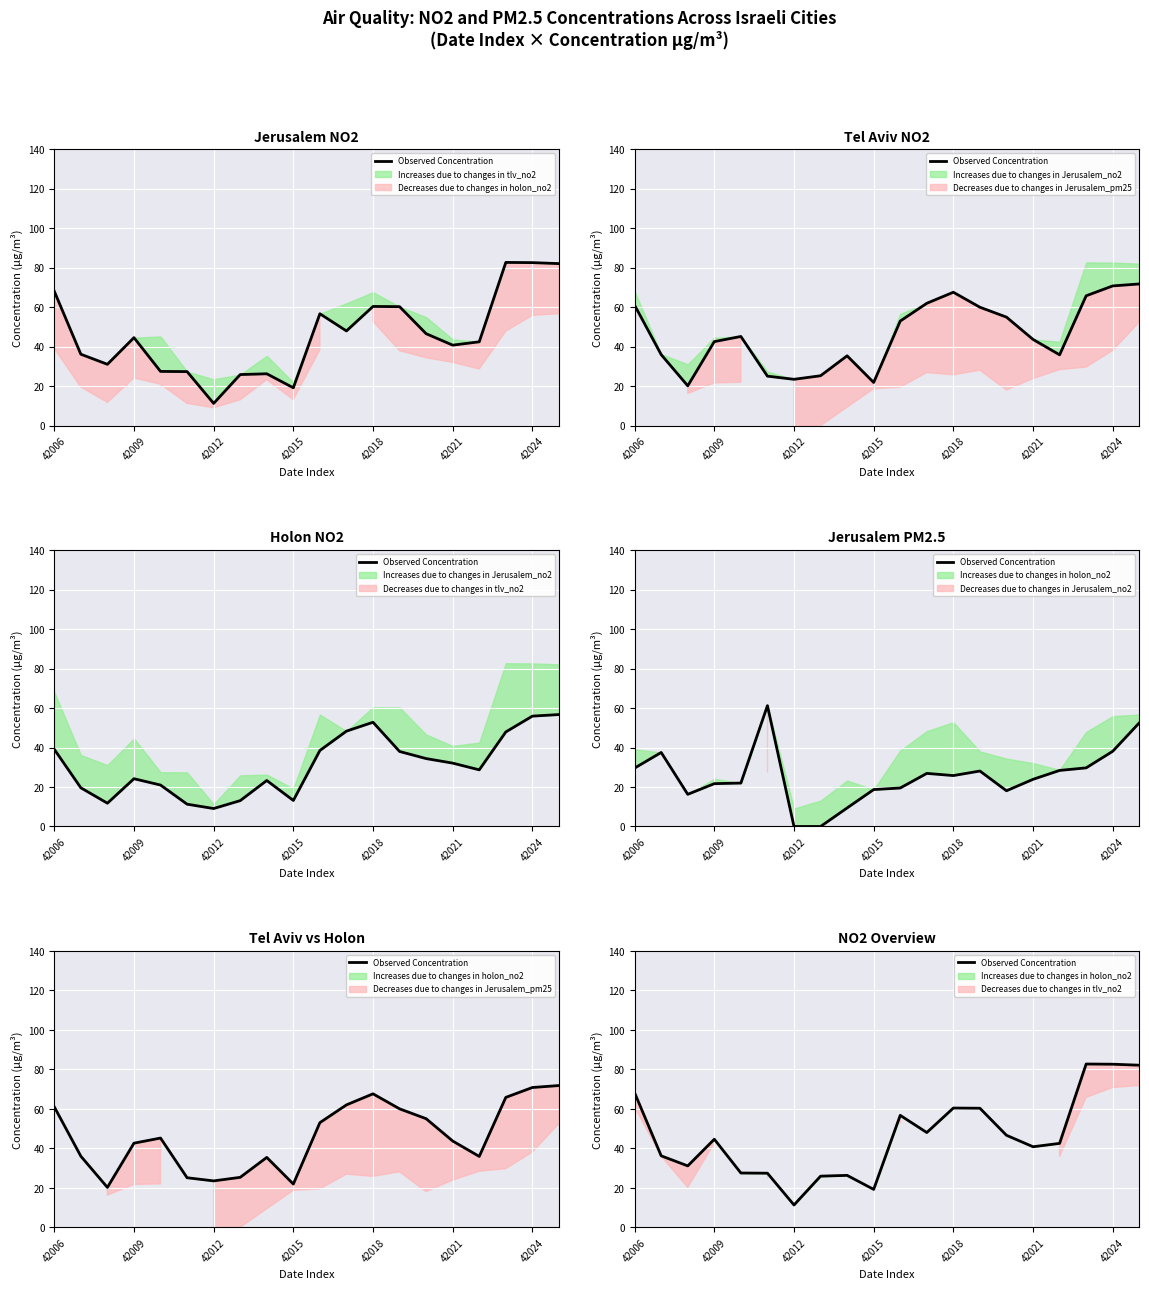

Approximately how many times larger is the value at 12 compared to 42009?

1.7